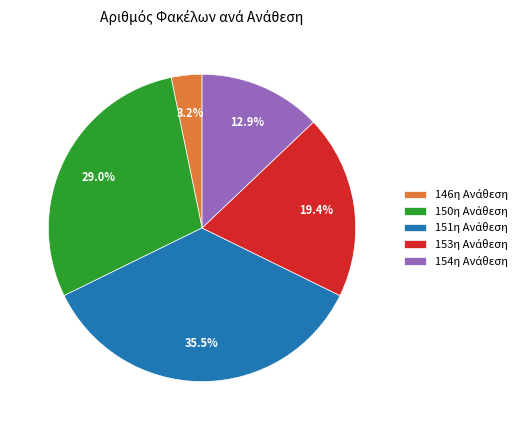

Is there a majority slice in this chart?

No